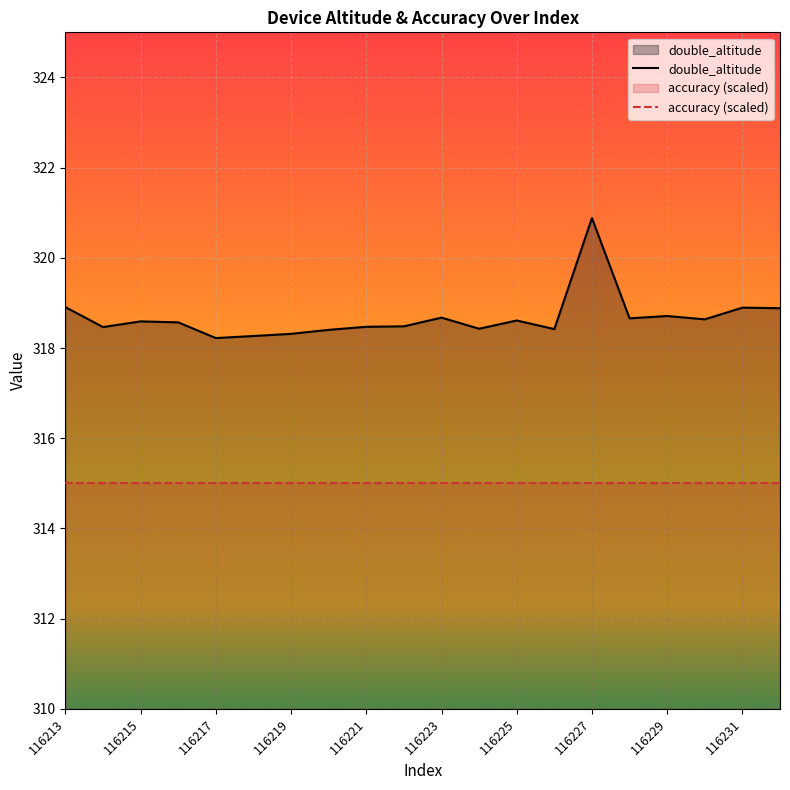

Rank the categories by value from lowest to highest.

116217, 116218, 116219, 116220, 116226, 116224, 116214, 116221, 116222, 116216, 116215, 116225, 116230, 116228, 116223, 116229, 116232, 116231, 116213, 116227